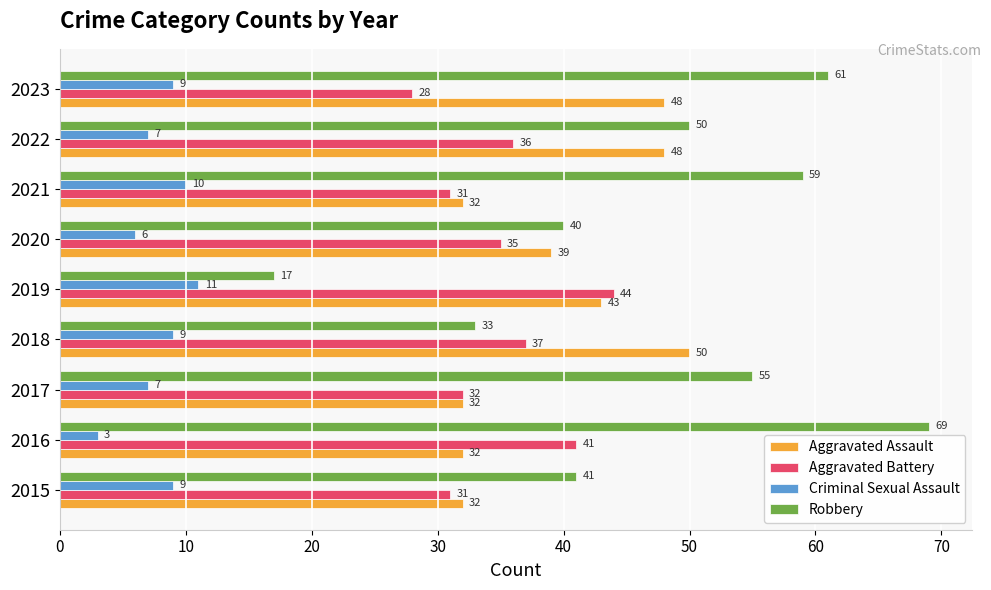

Which category has the highest value across all series?

2016